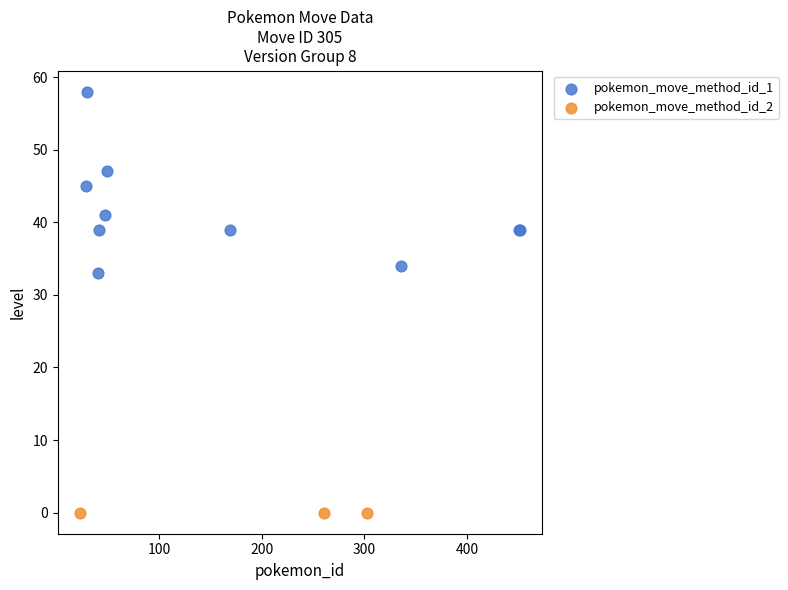

Which series contains the lowest Y value?

pokemon_move_method_id_2